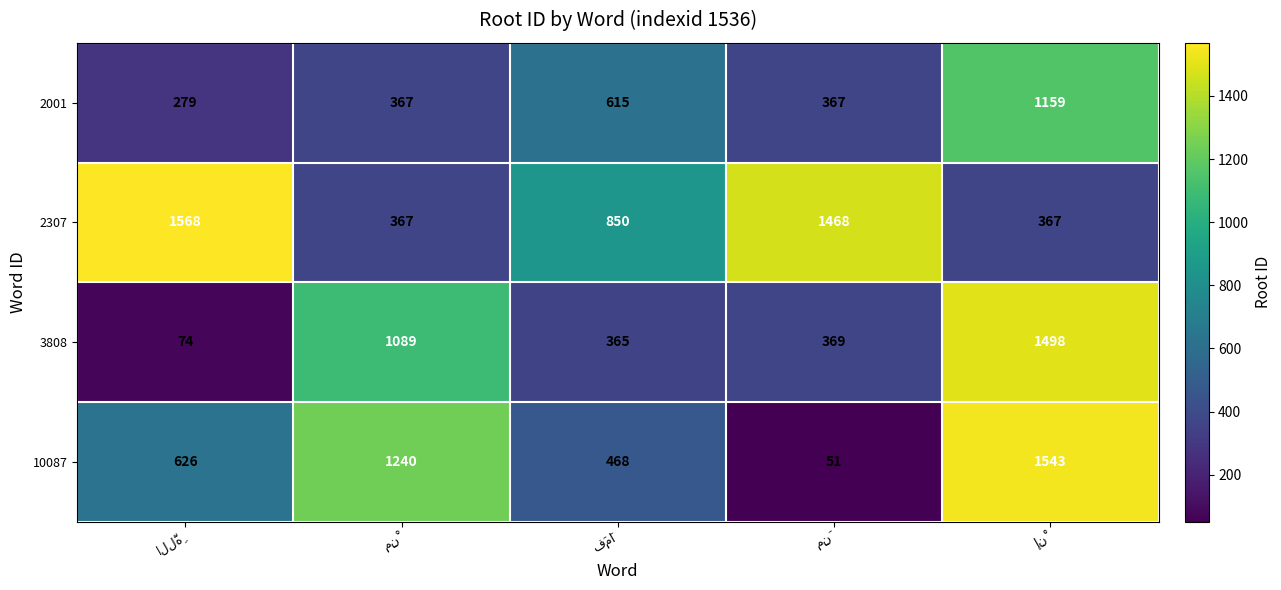

What is the minimum value for 2001?

279